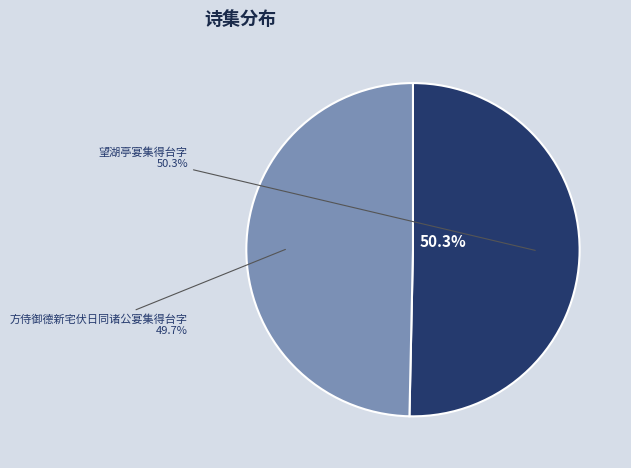

To the nearest percent, what is the average slice percentage?

50%